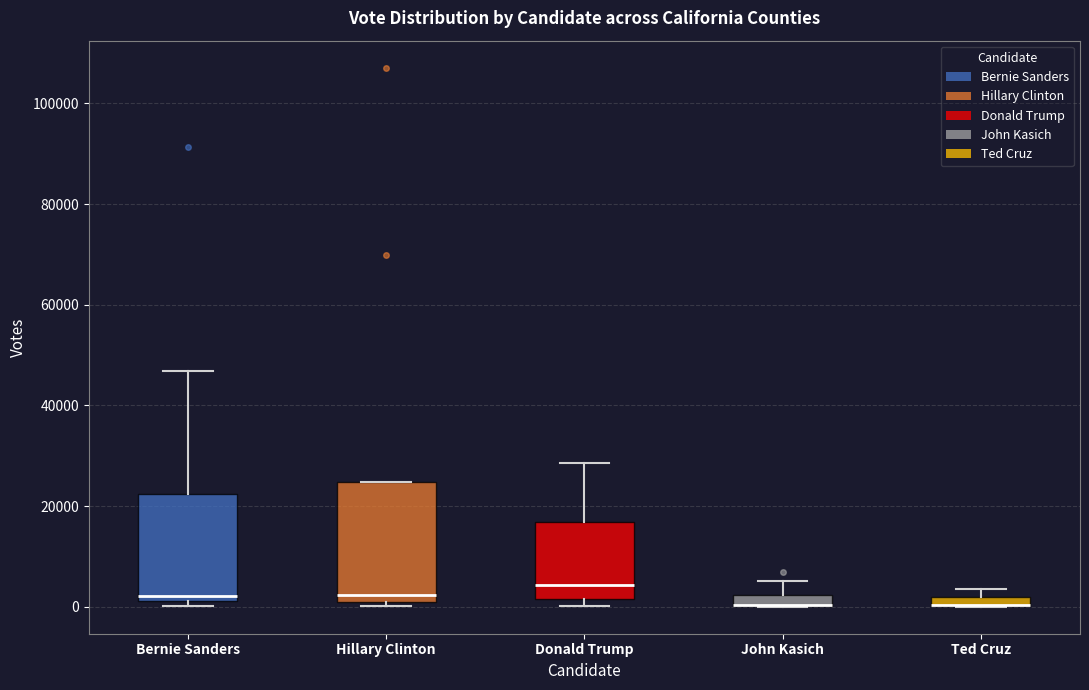

Comparing the boxes themselves (not the whiskers), which one is the tallest?

Hillary Clinton